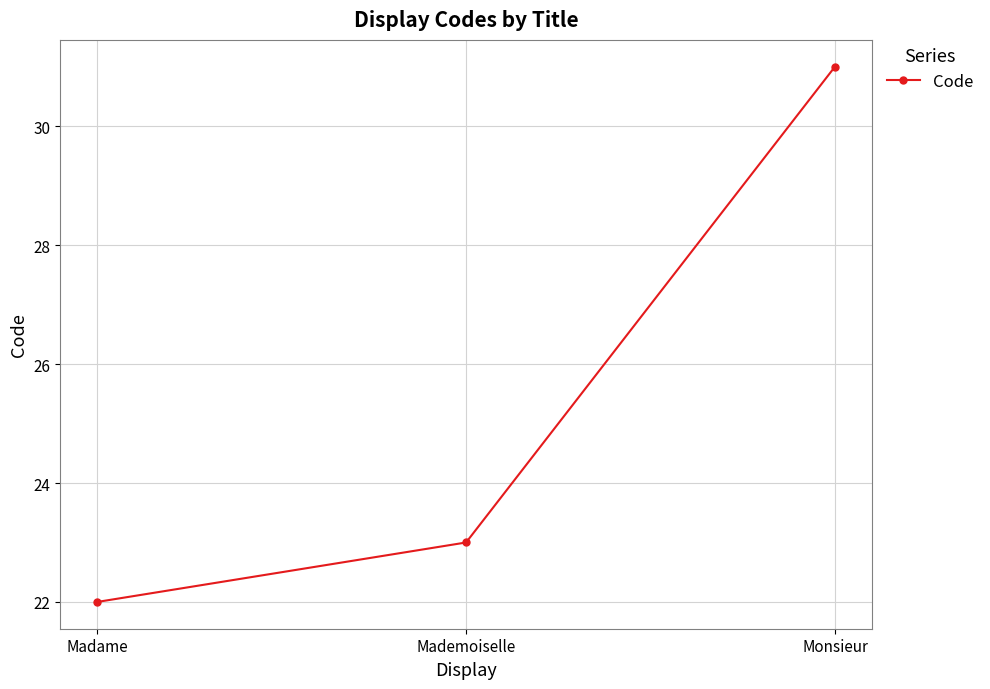

How many lines are shown in the chart?

1